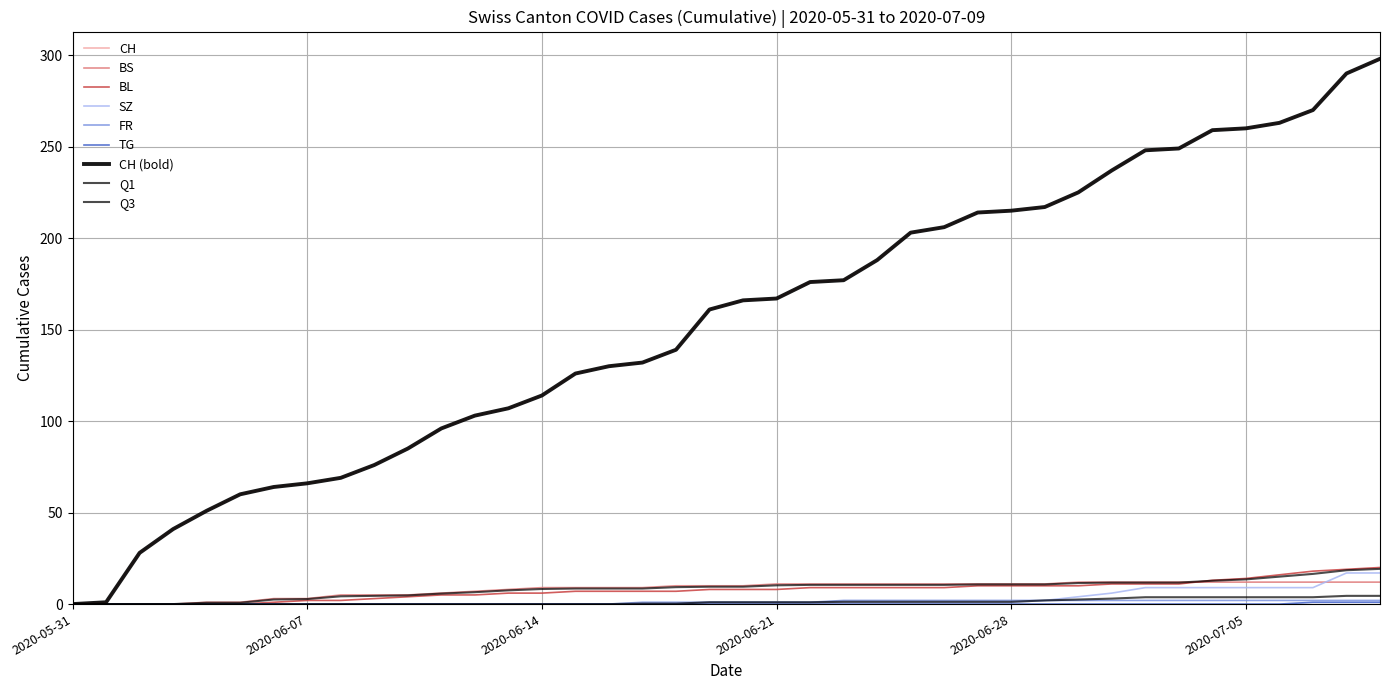

How many lines are shown in the chart?

9